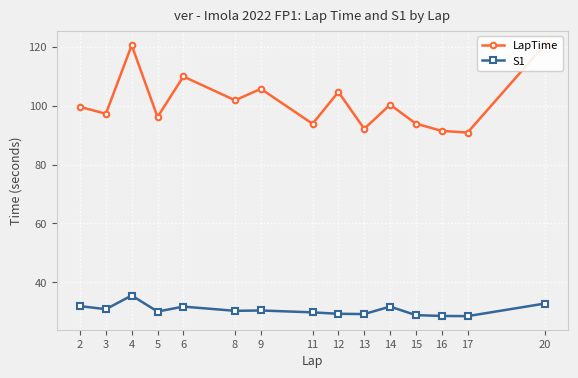

Between 16 and 20, which series saw the biggest shift?

LapTime